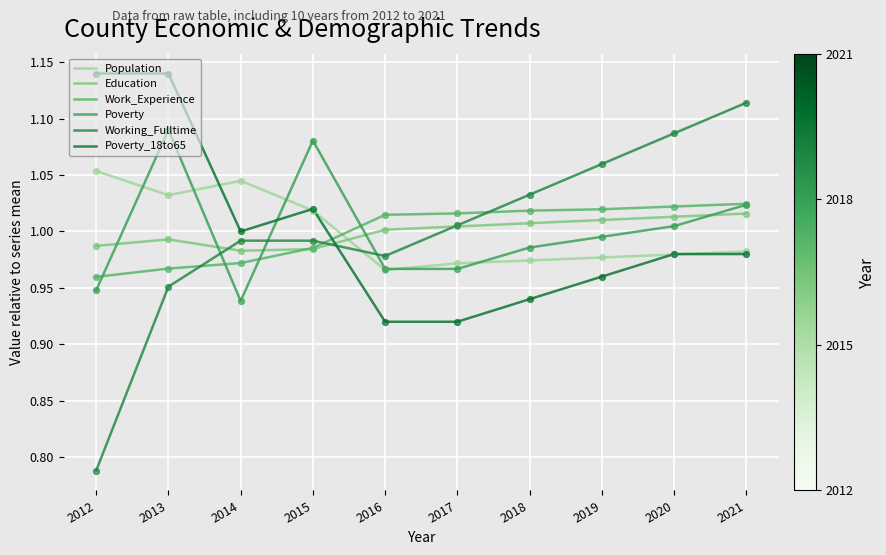

How many lines are shown in the chart?

6